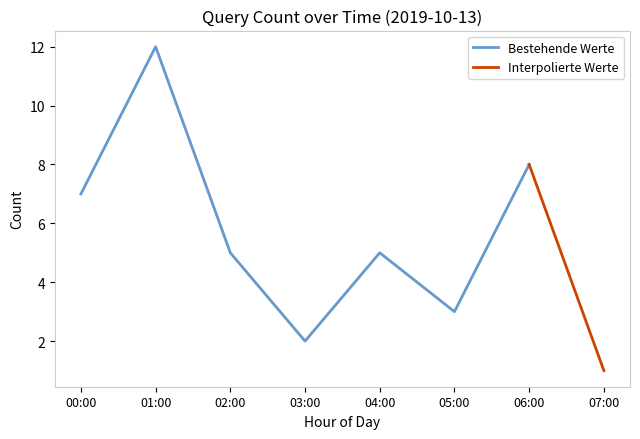

True or false: Bestehende Werte has a value of 10 at 00:00.

False